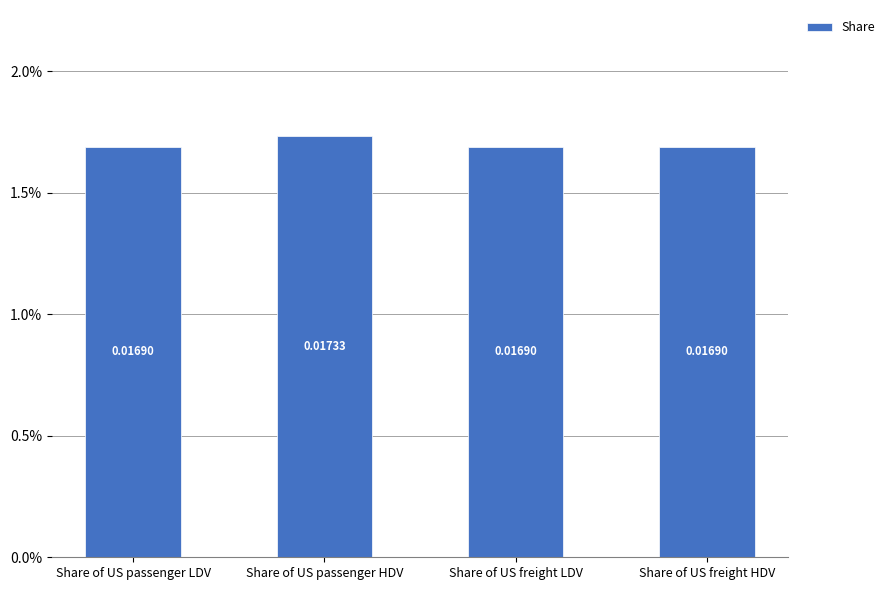

Does the chart contain any negative values?

No